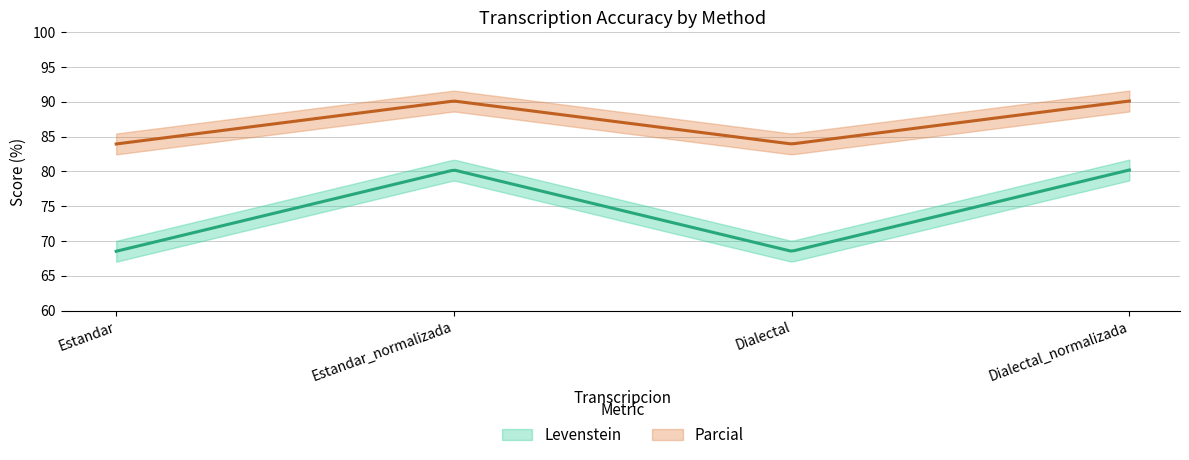

Which series changed the most between Dialectal and Dialectal_normalizada?

Levenstein